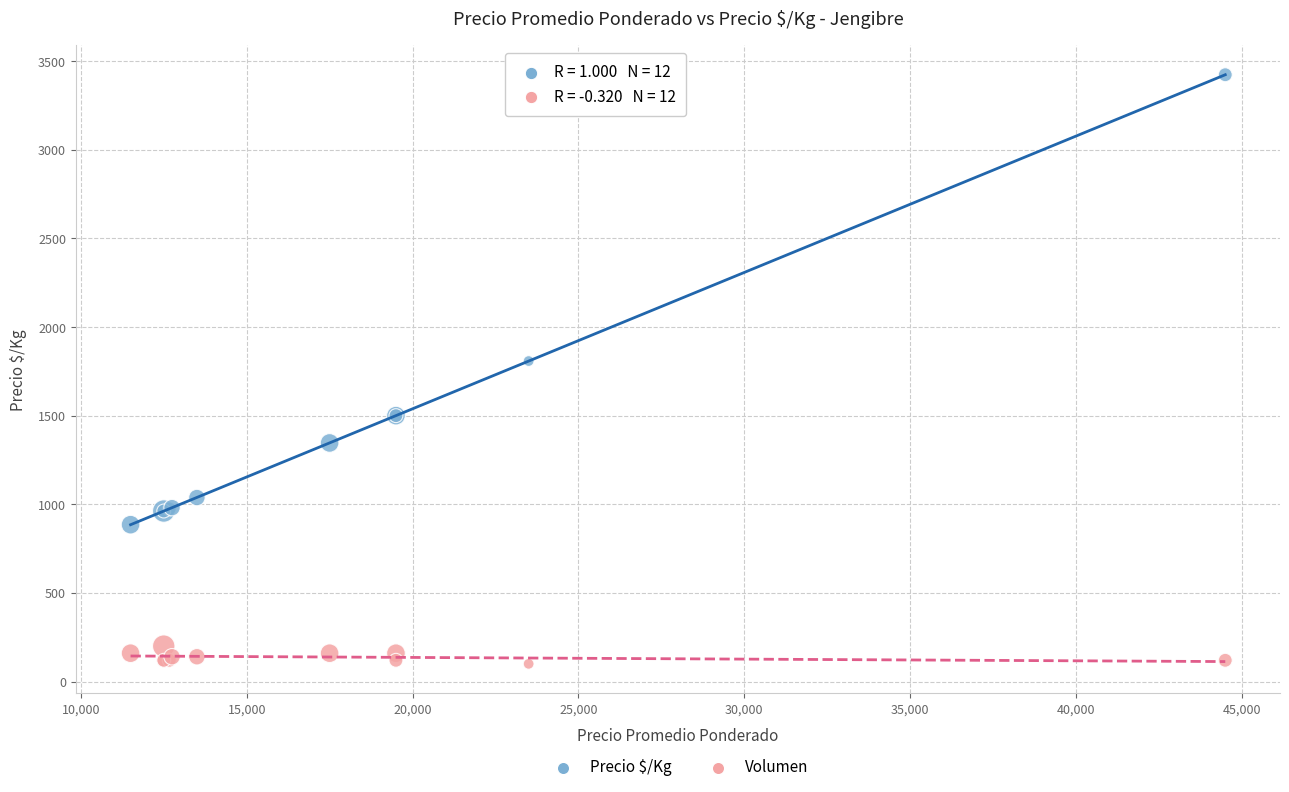

Across all series, what Y value is closest to 1761?

1808